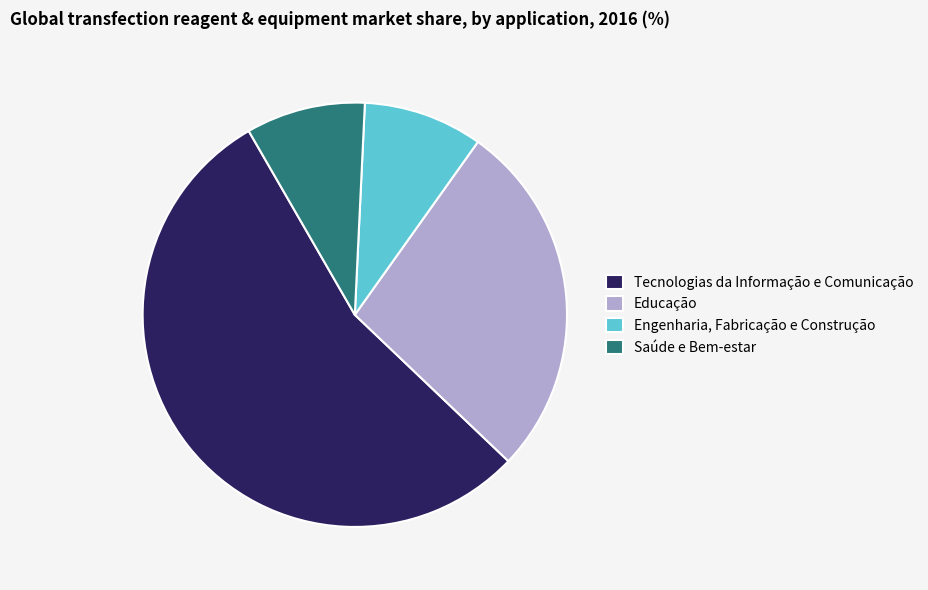

Count the number of slices in the pie.

4